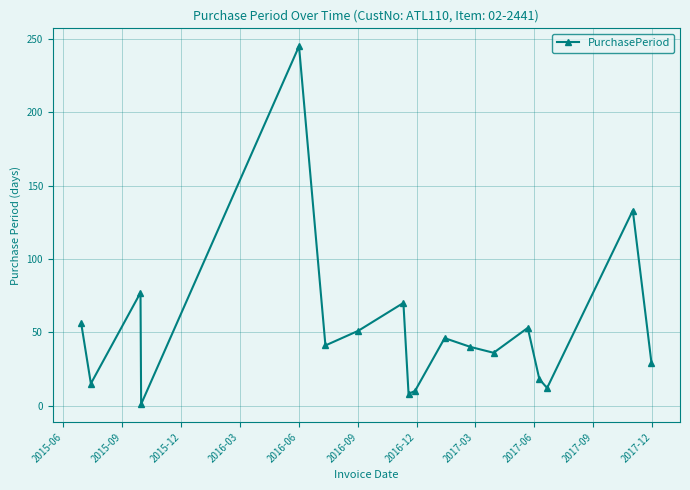

True or false: the data has more than 1 interior local peaks.

True